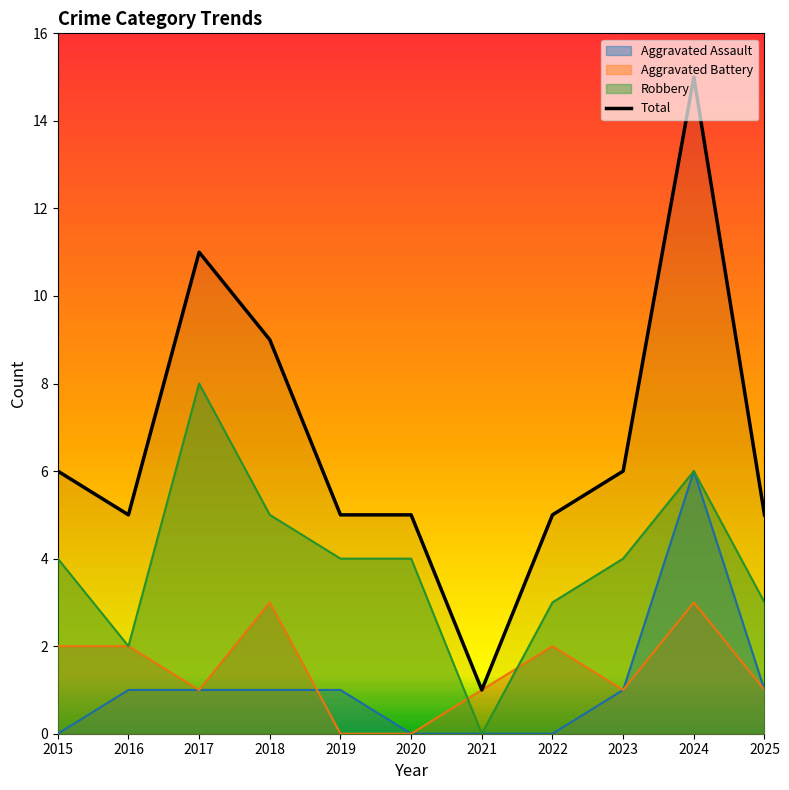

What is the value of the 3rd point from the left?

11